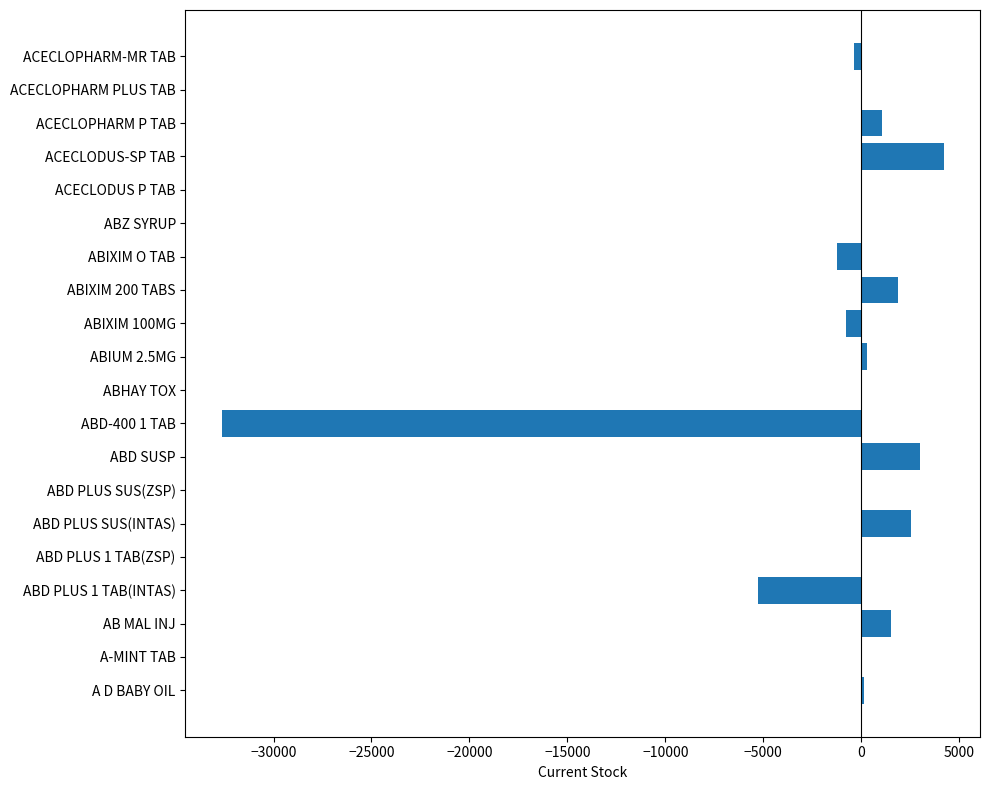

The value at ACECLODUS P TAB is 0. True or false?

True